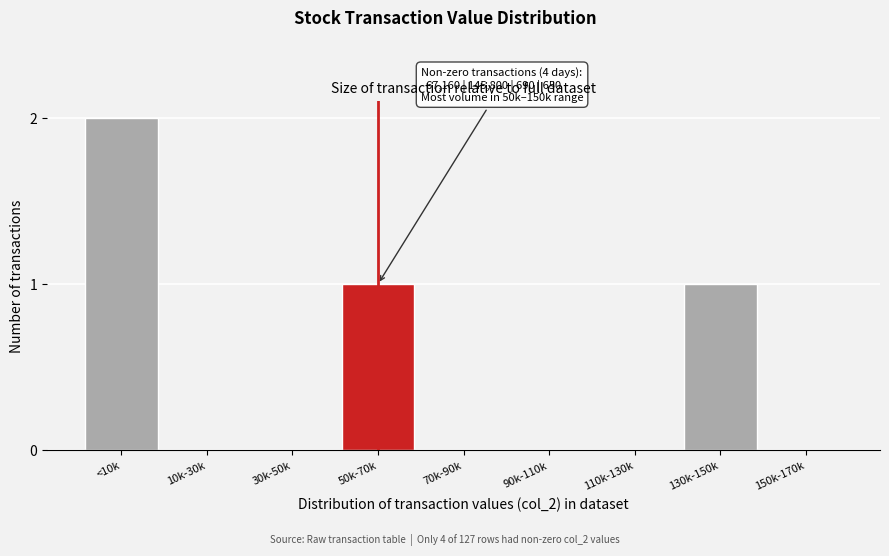

Reading left to right, what are all the values shown in this chart?

<10k=2	10k-30k=0	30k-50k=0	50k-70k=1	70k-90k=0	90k-110k=0	110k-130k=0	130k-150k=1	150k-170k=0